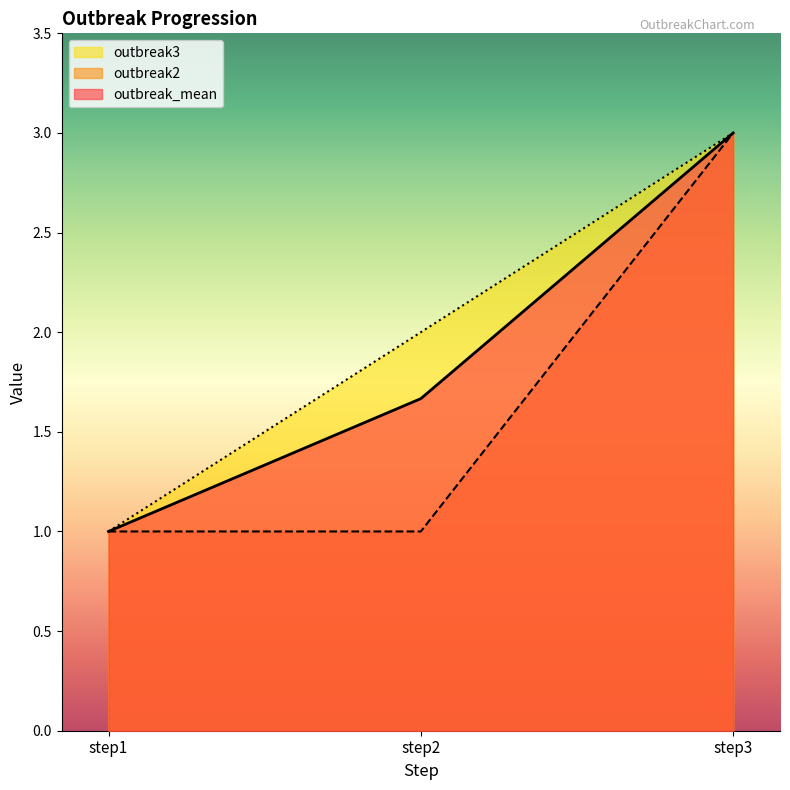

Count the number of categories in the chart.

3